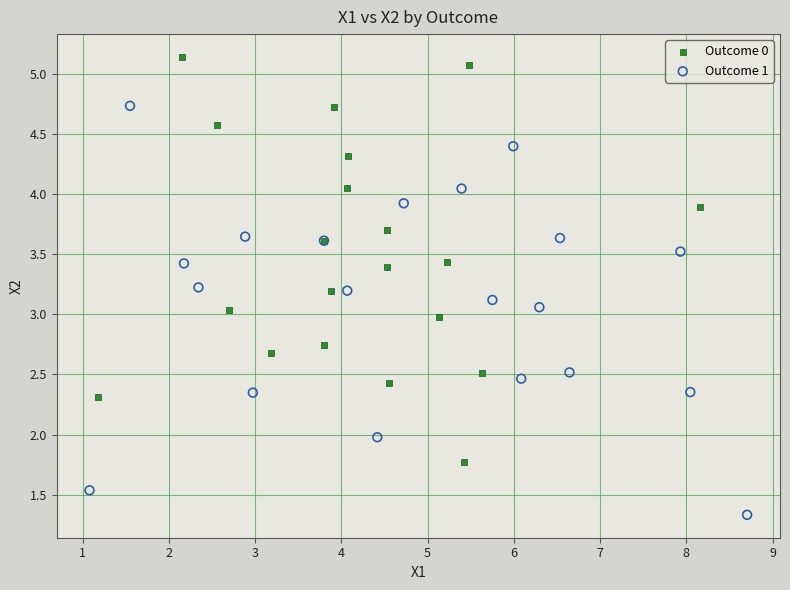

Which series has the widest spread of Y values?

Outcome 1